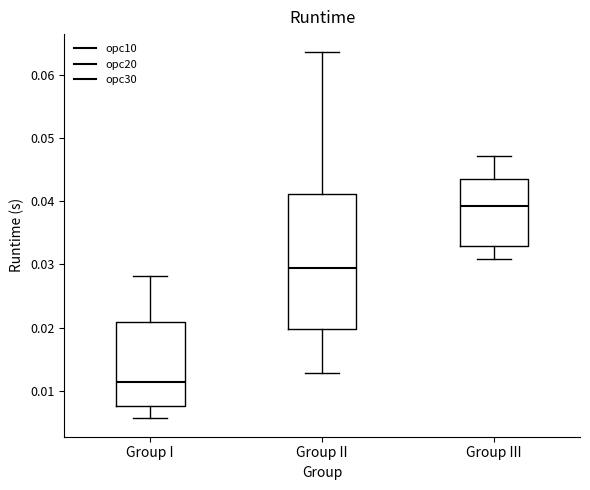

Where does the upper whisker of the box for Group I end on the y-axis? The values are not printed on the chart, so give them approximately, as read against the axis.

0.028